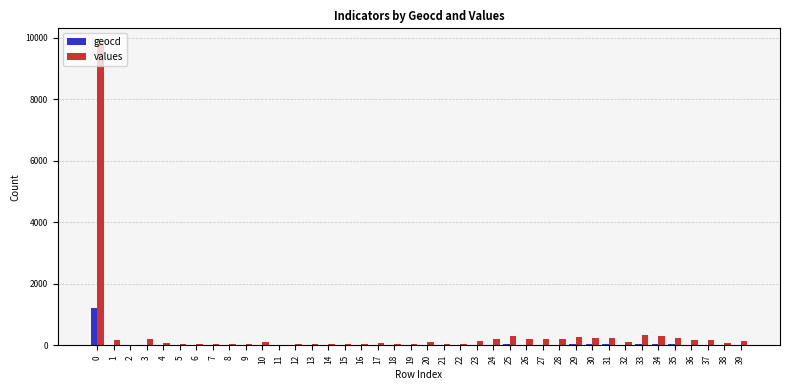

What value does the values series have at 10?

97